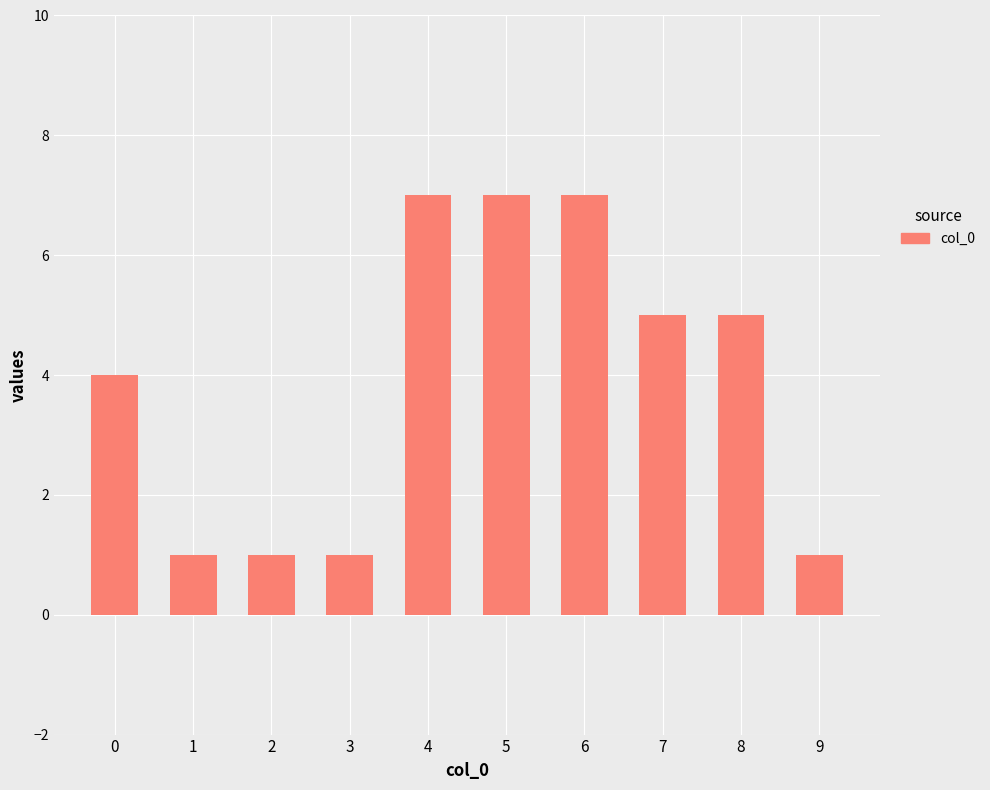

True or false: the data shows 3 at 7.

False